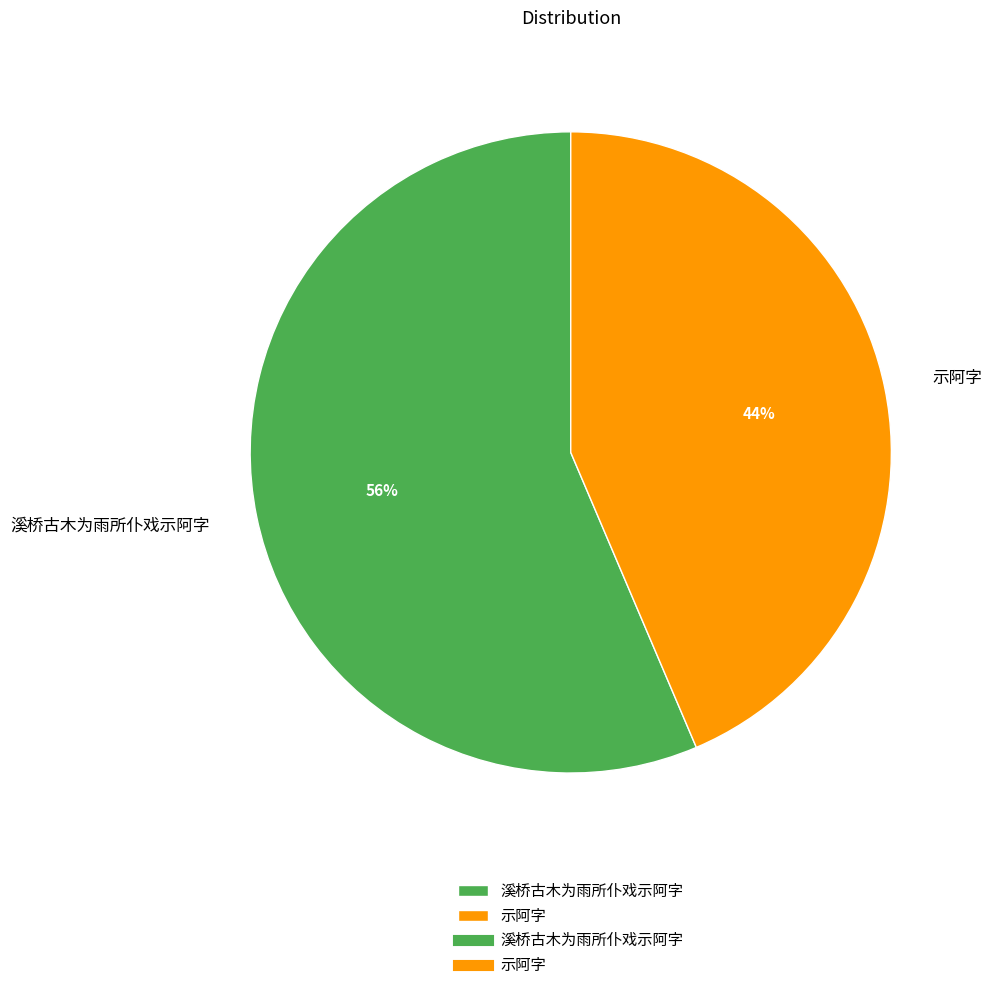

Which category has the smallest portion of the pie?

示阿字